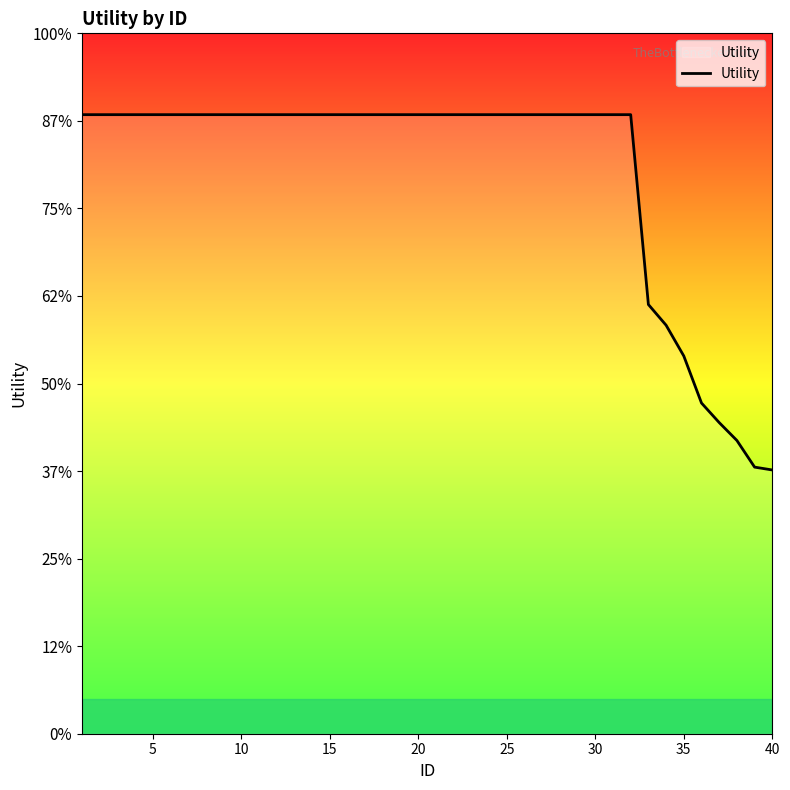

Is this an area chart (filled region under the line)?

Yes